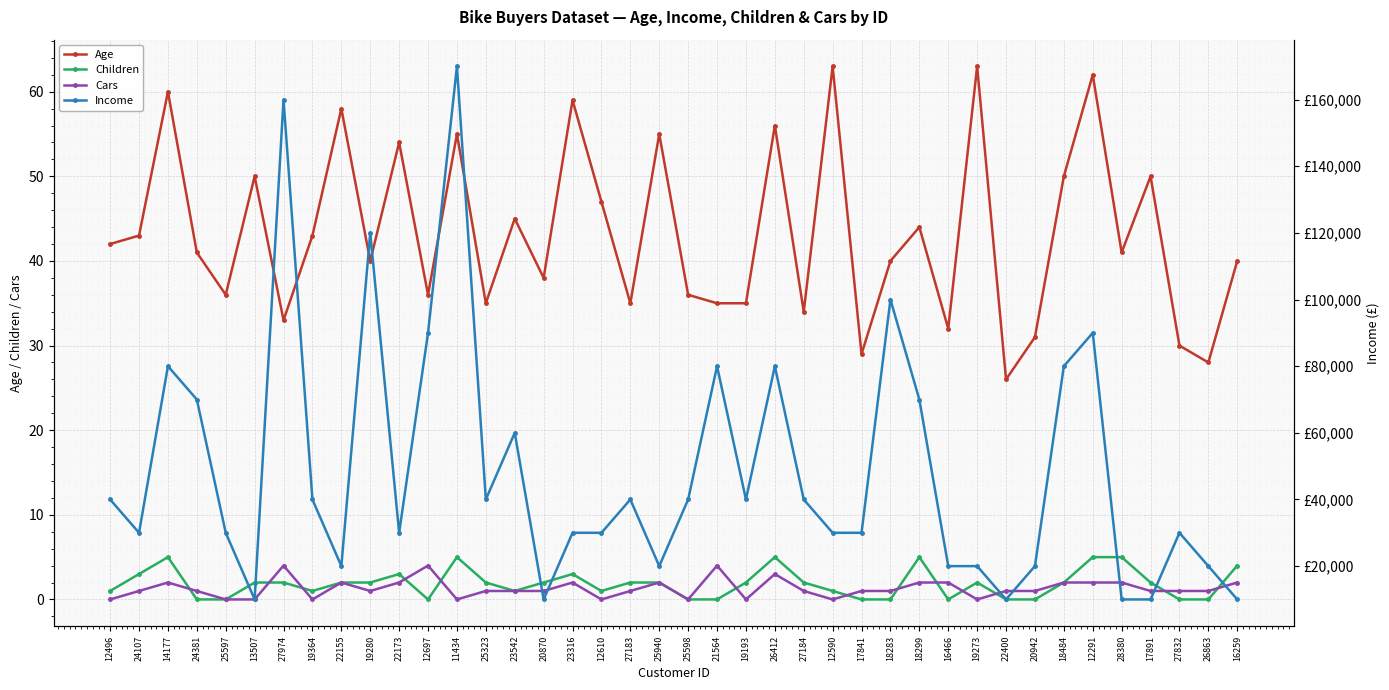

Rank the series by their maximum value, from highest to lowest.

Income, Age, Children, Cars